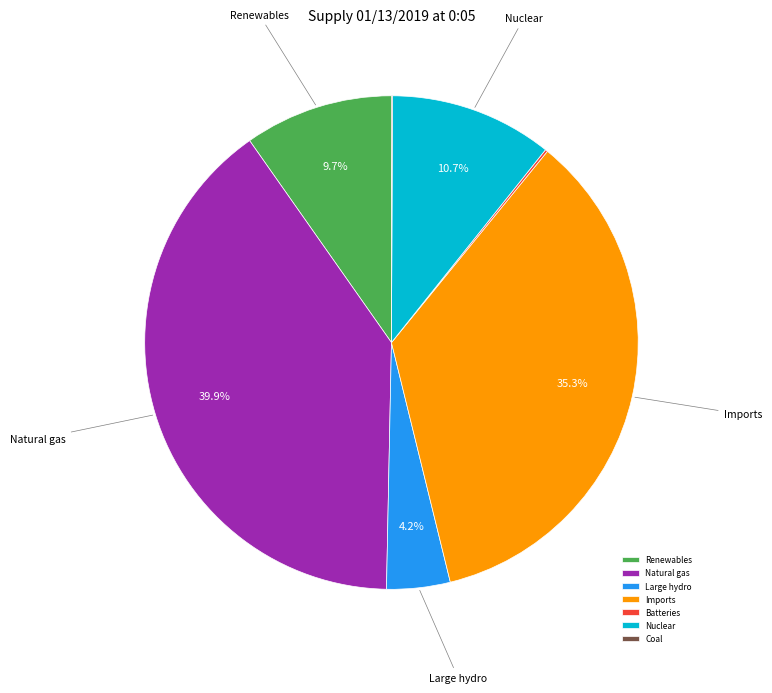

The Imports slice represents 35% of the pie. True or false?

True